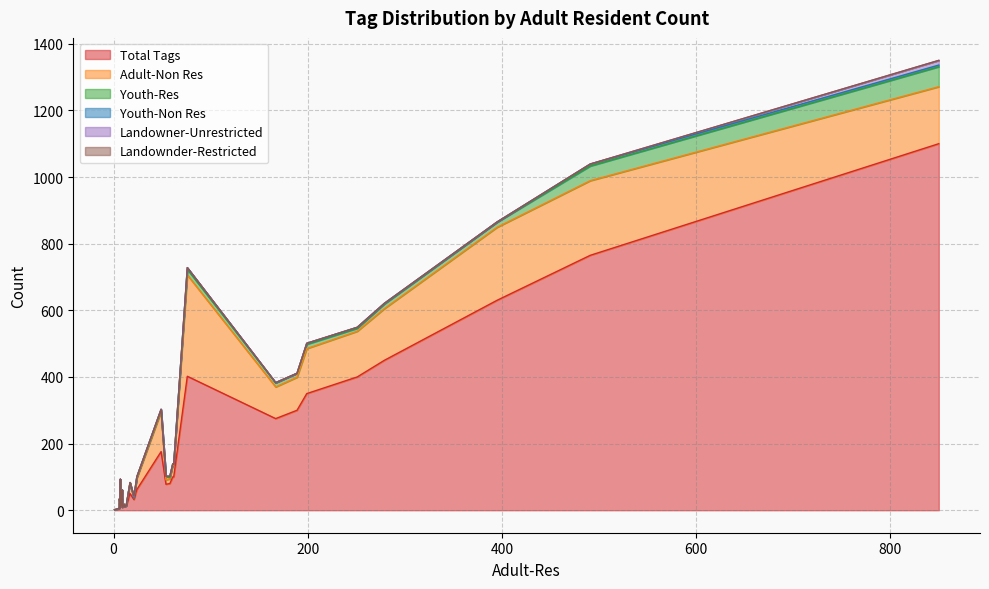

Which series changed the most between 24 and 28?

Total Tags